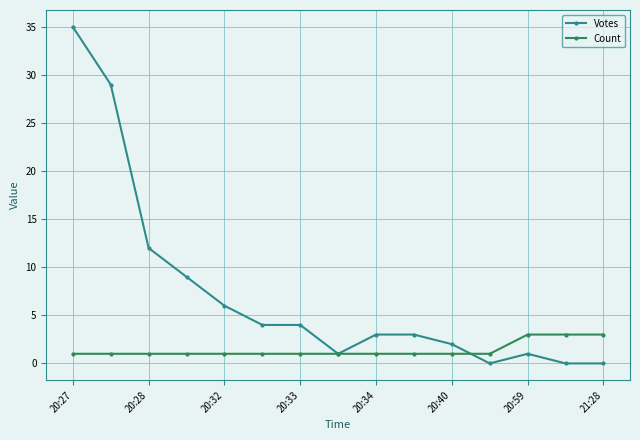

Which series has the widest spread of values?

Votes